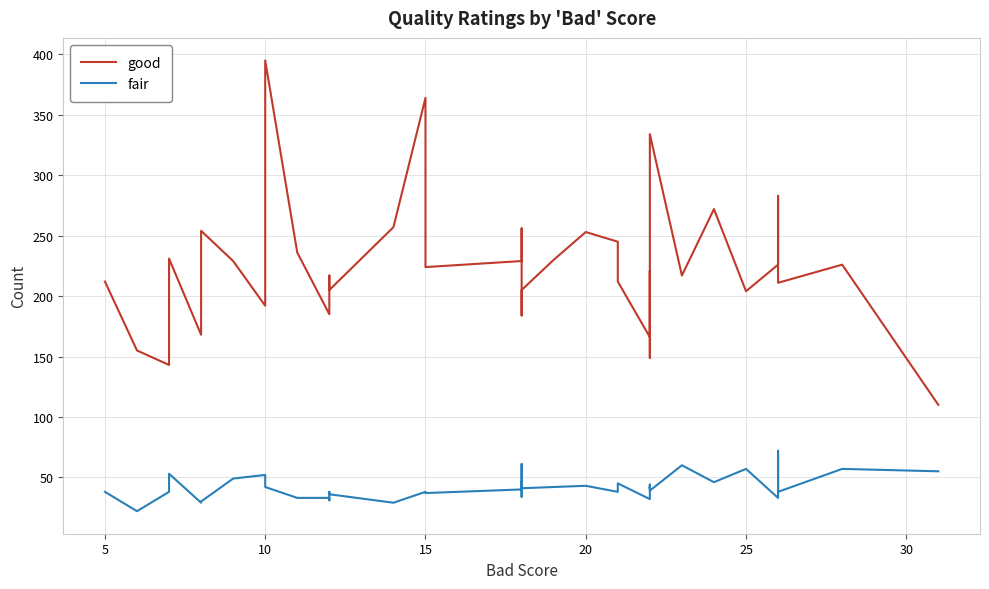

At 25, list the series in order from smallest to largest.

fair, good